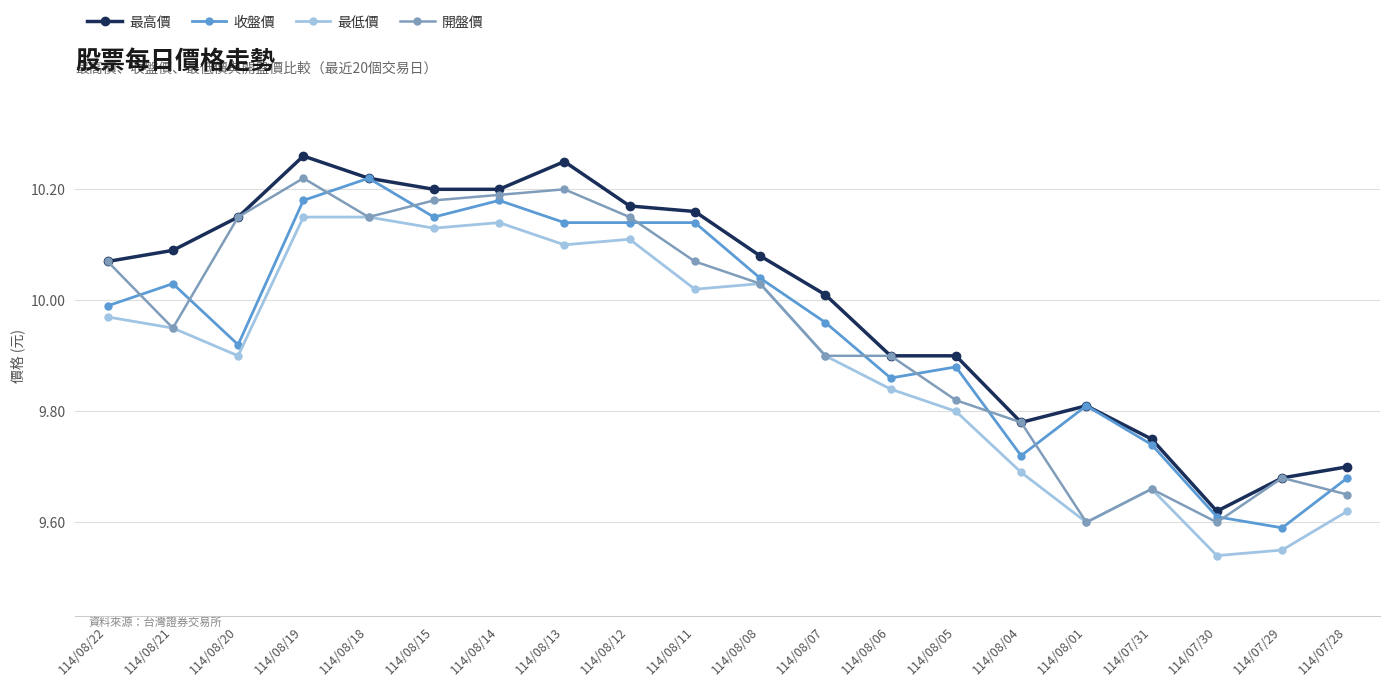

How many lines are shown in the chart?

4